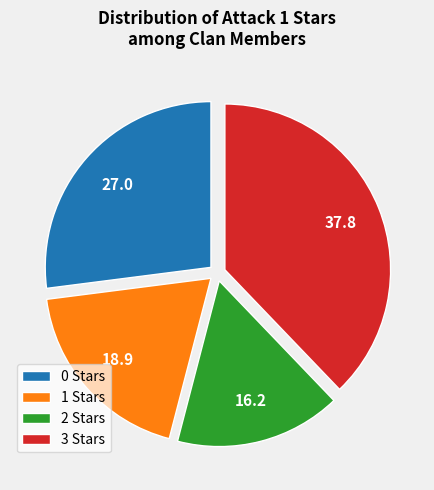

Combined, do 1 Stars and 2 Stars account for over 50%?

No